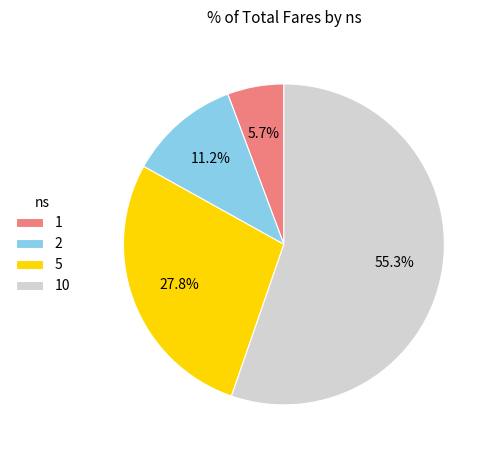

To the nearest percent, what percentage of the pie is 10?

55%